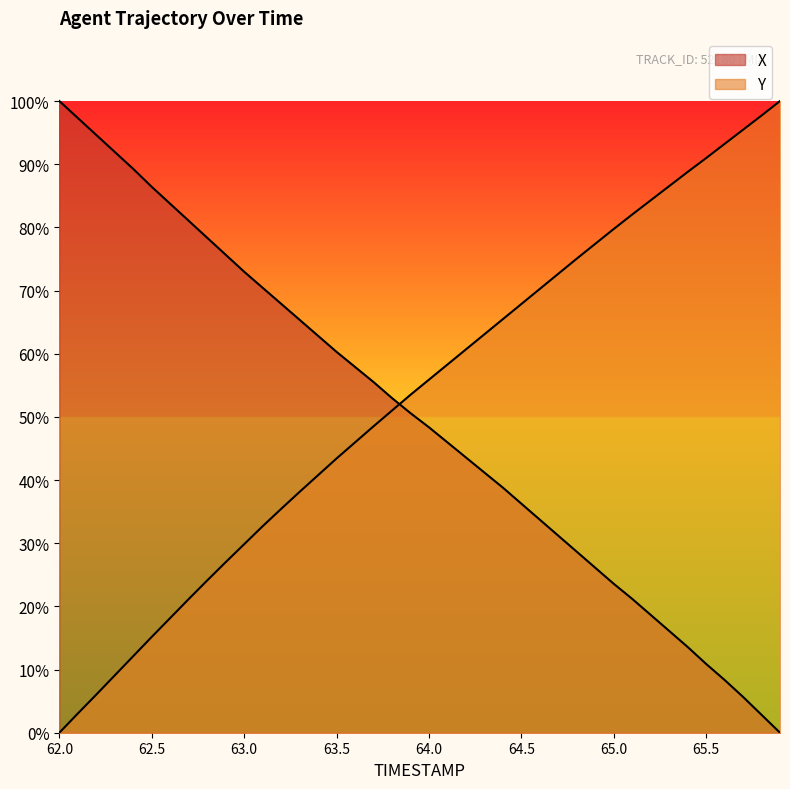

How many intersections are there between X and Y?

1